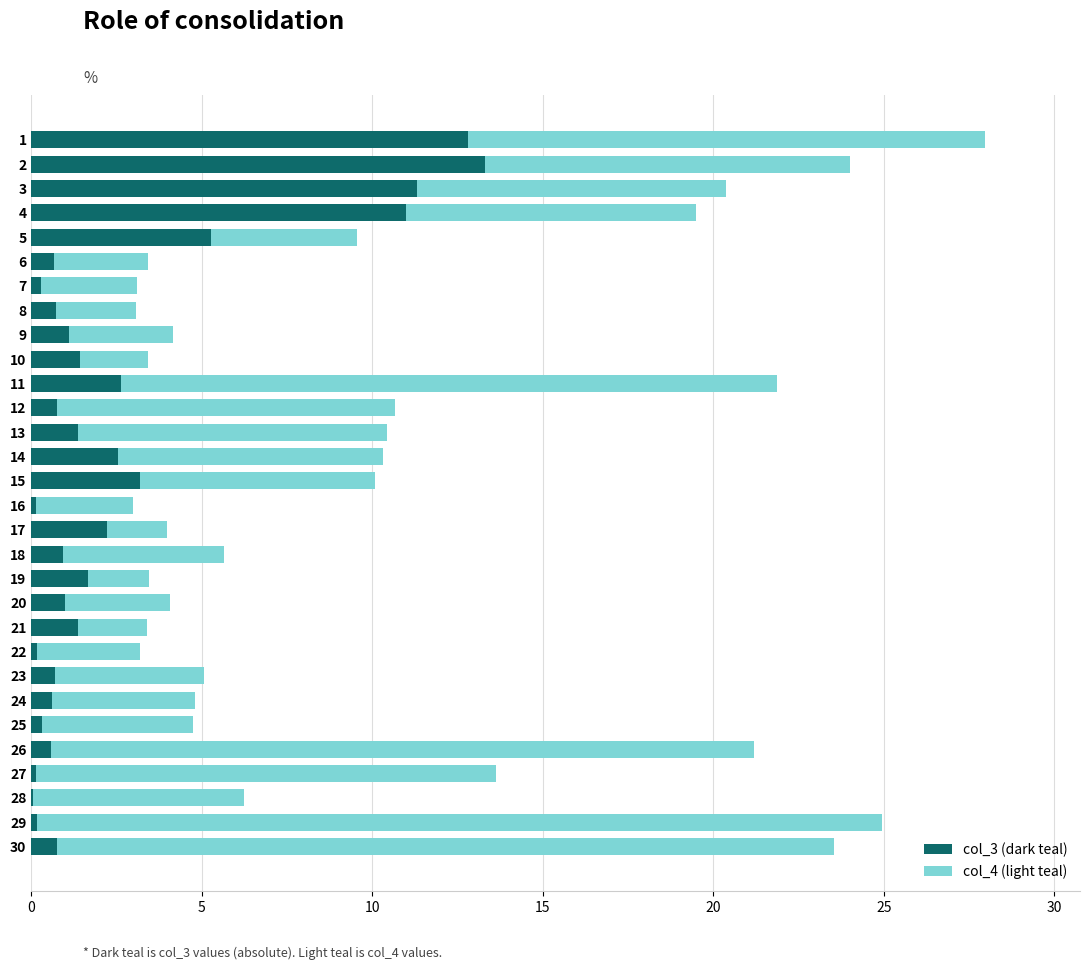

How many data points does each series have?

30